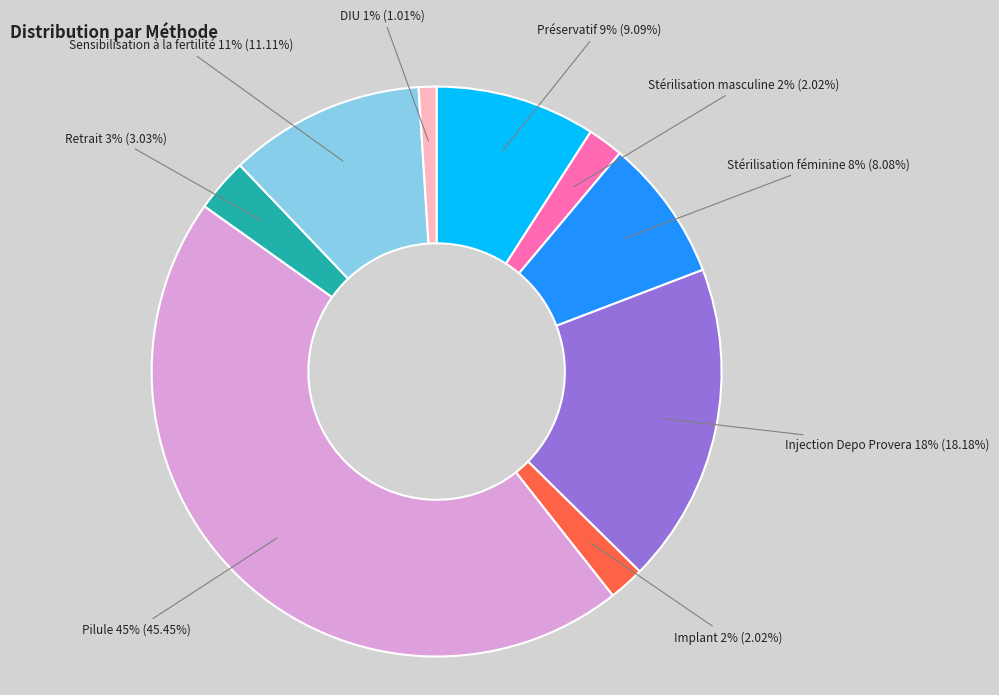

Is it true that Pilule is 45% of the pie?

True